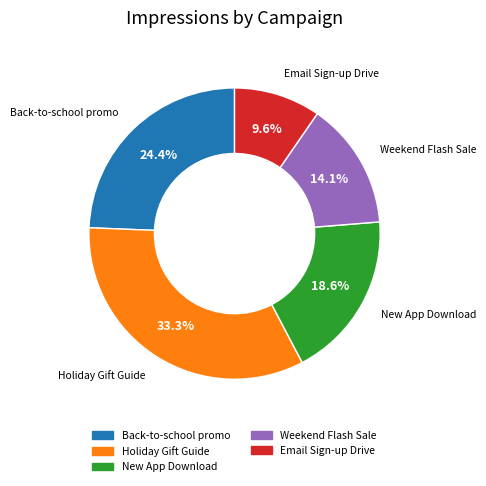

To the nearest percent, what percentage of the pie is Back-to-school promo?

24%